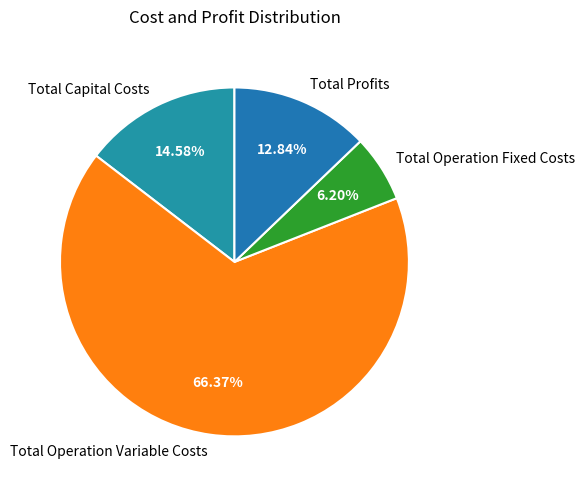

How many slices are in this pie chart?

4